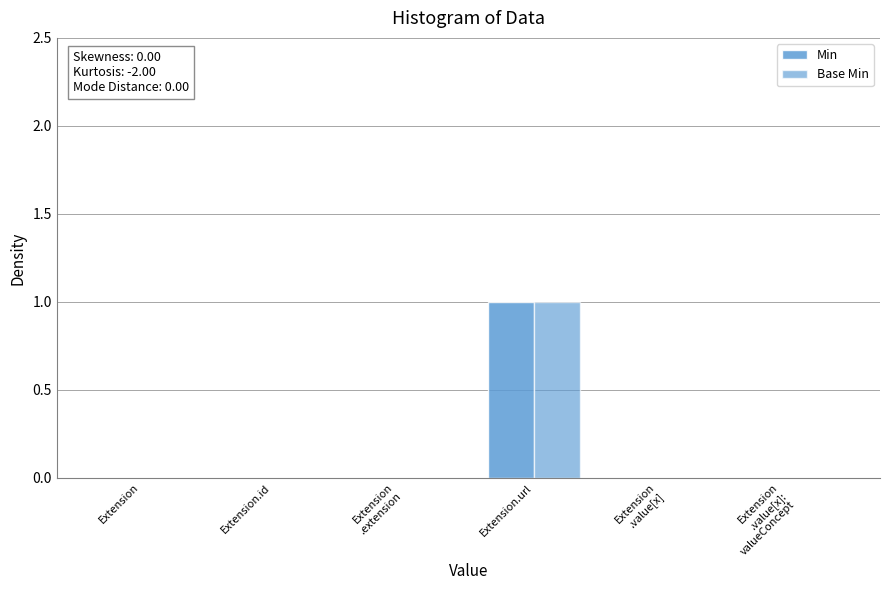

At which category is the sum across all series the highest?

Extension.url